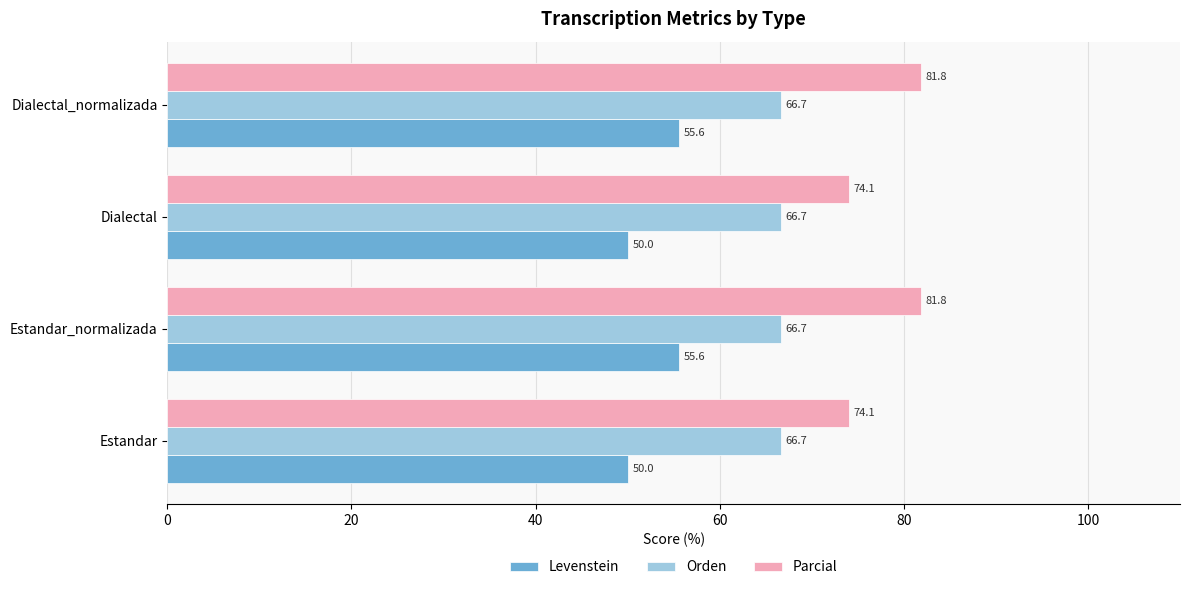

What is the smallest value displayed?

50.0